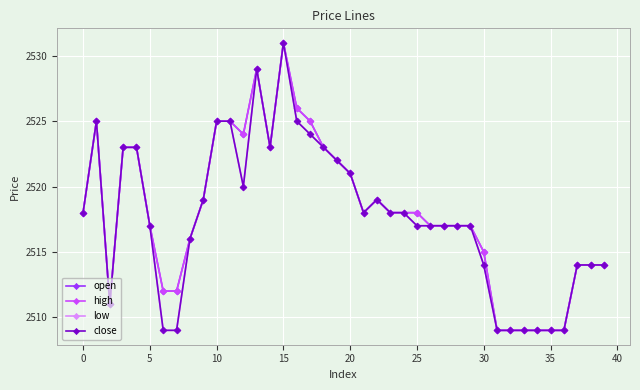

Is this an area chart (filled region under the line)?

No